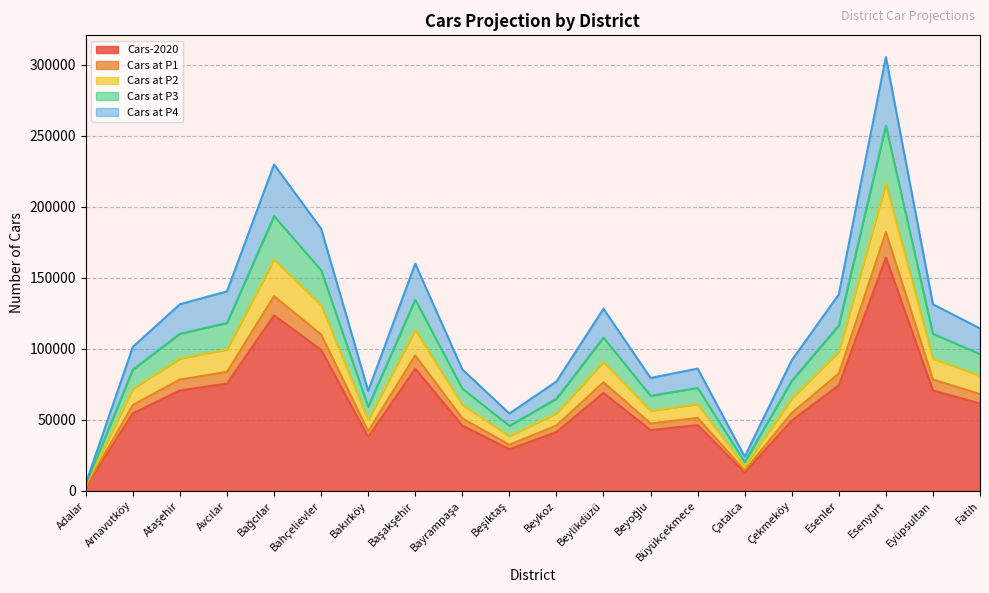

What is the average value of the Cars at P4 series?

117011